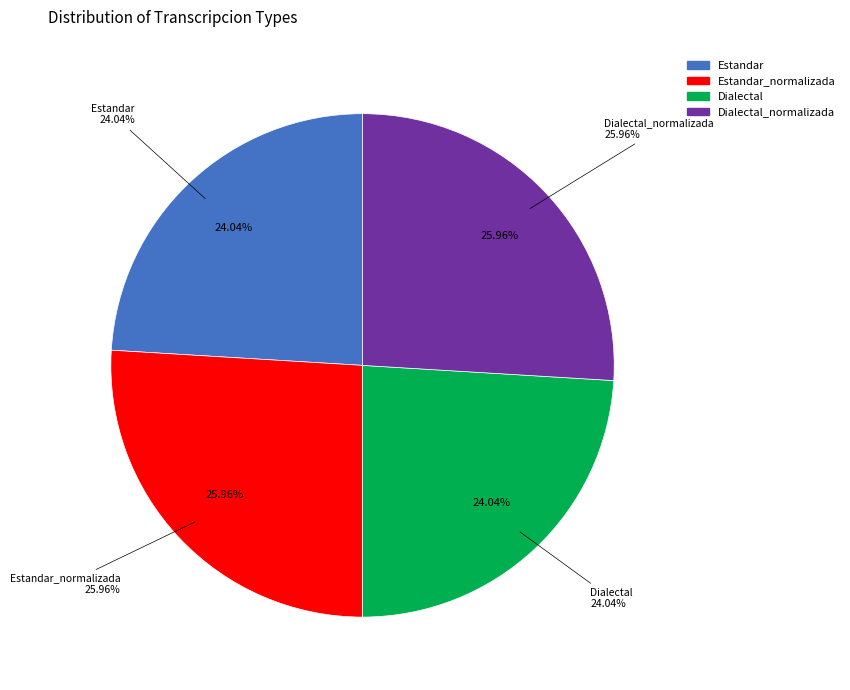

Which category has the biggest portion of the pie?

Estandar_normalizada